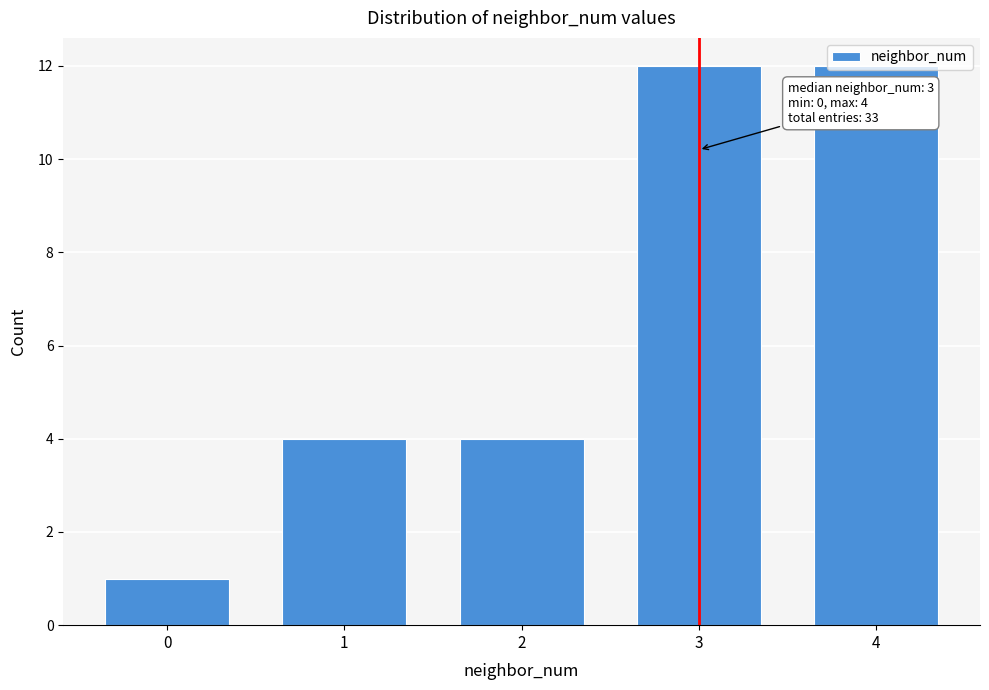

The chart shows a value of 6 at 1. True or false?

False